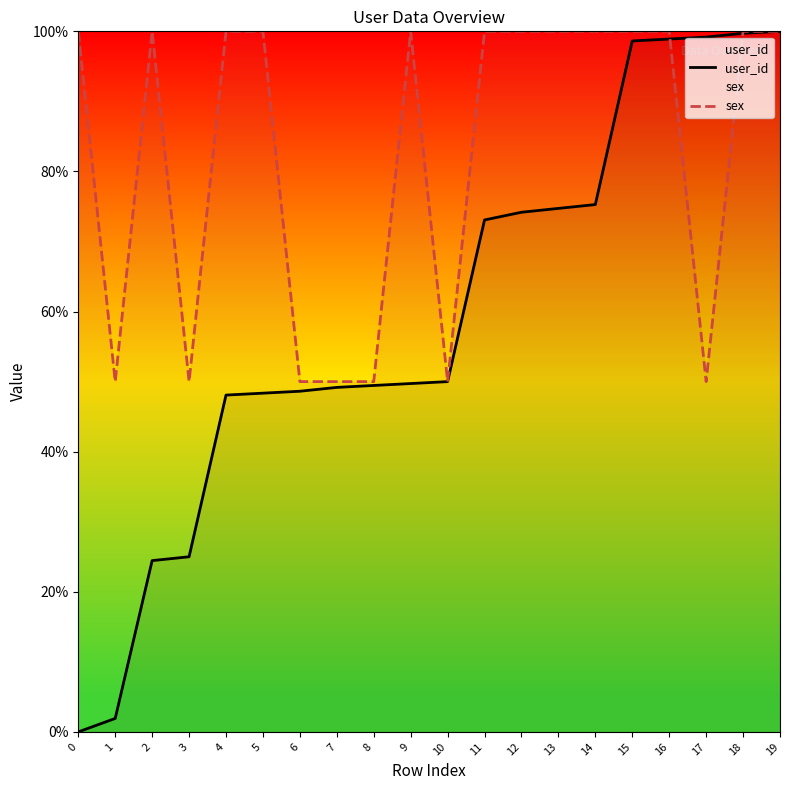

Between 8 and 16, which series saw the biggest shift?

sex